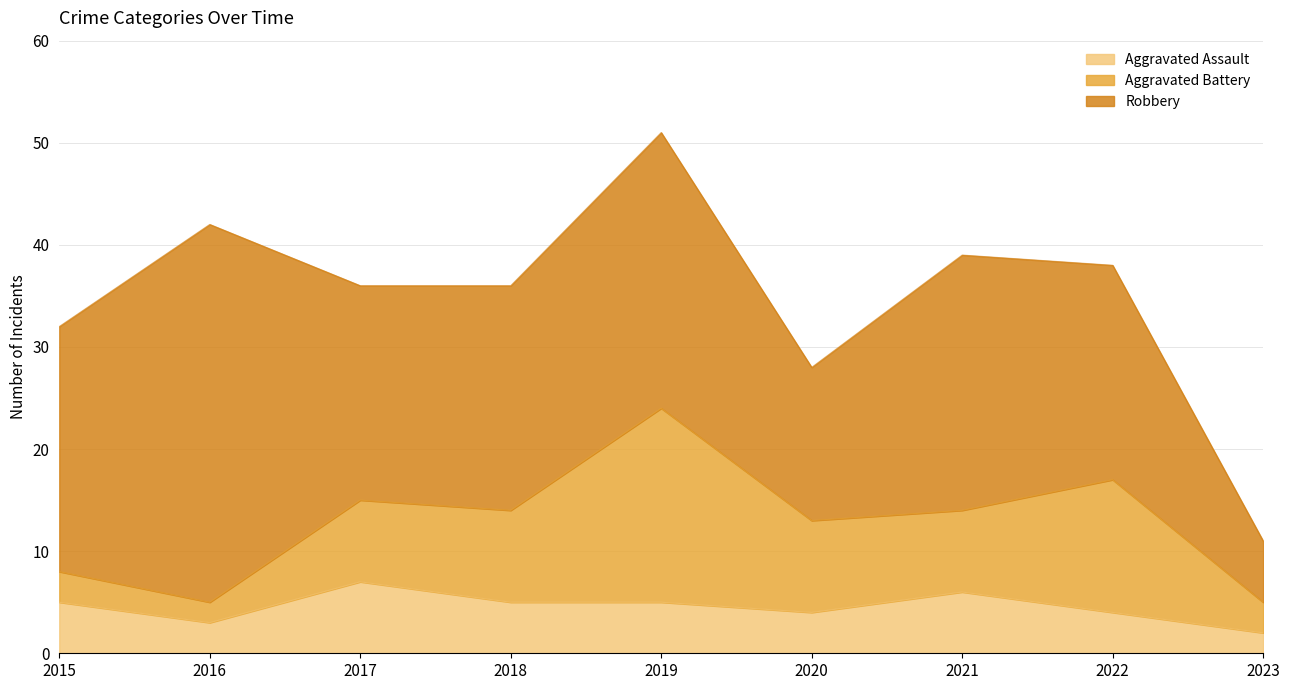

What is the difference between the second highest and minimum values in the Aggravated Assault series?

4